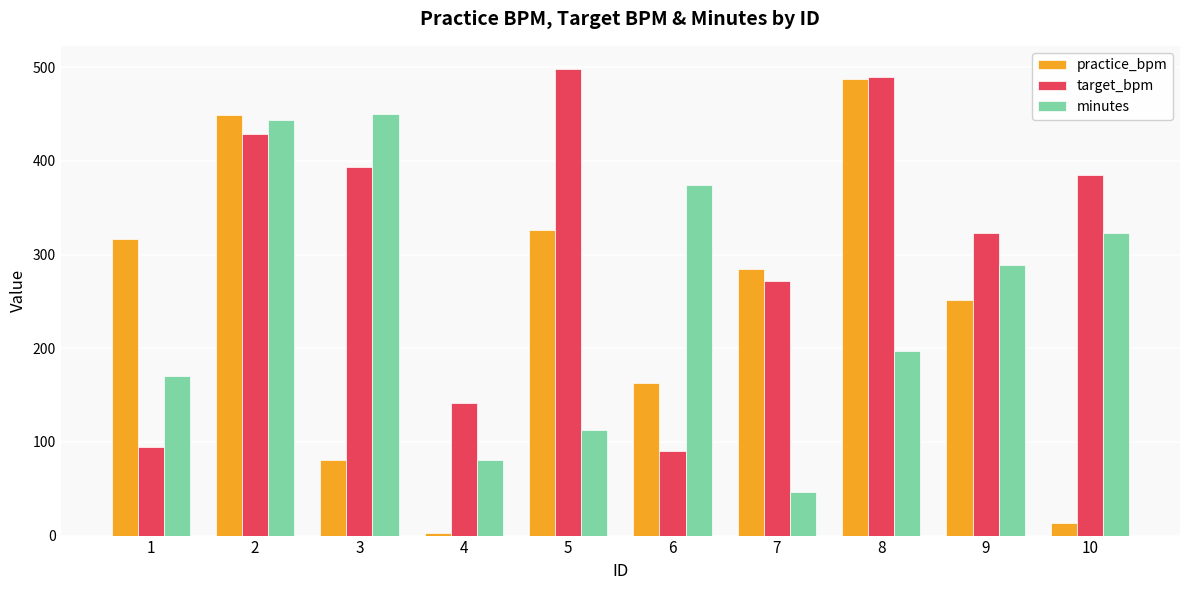

Are the bars horizontal?

No